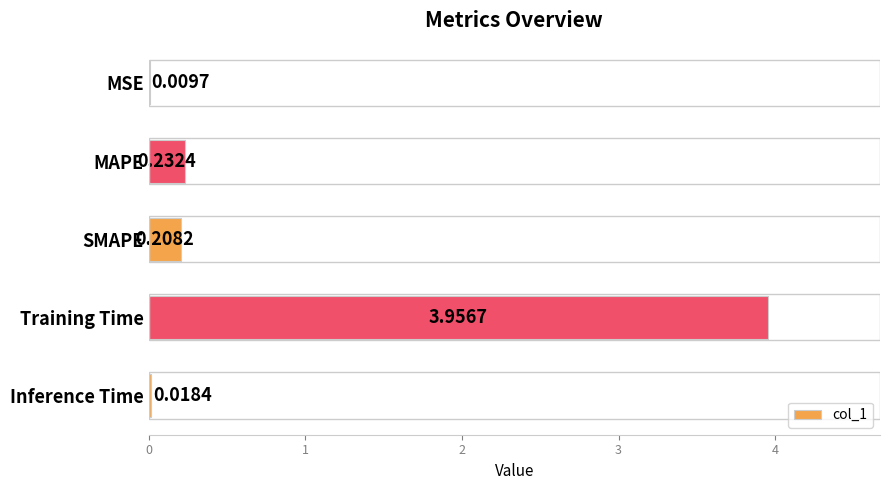

Which has a higher value, MAPE or SMAPE?

MAPE